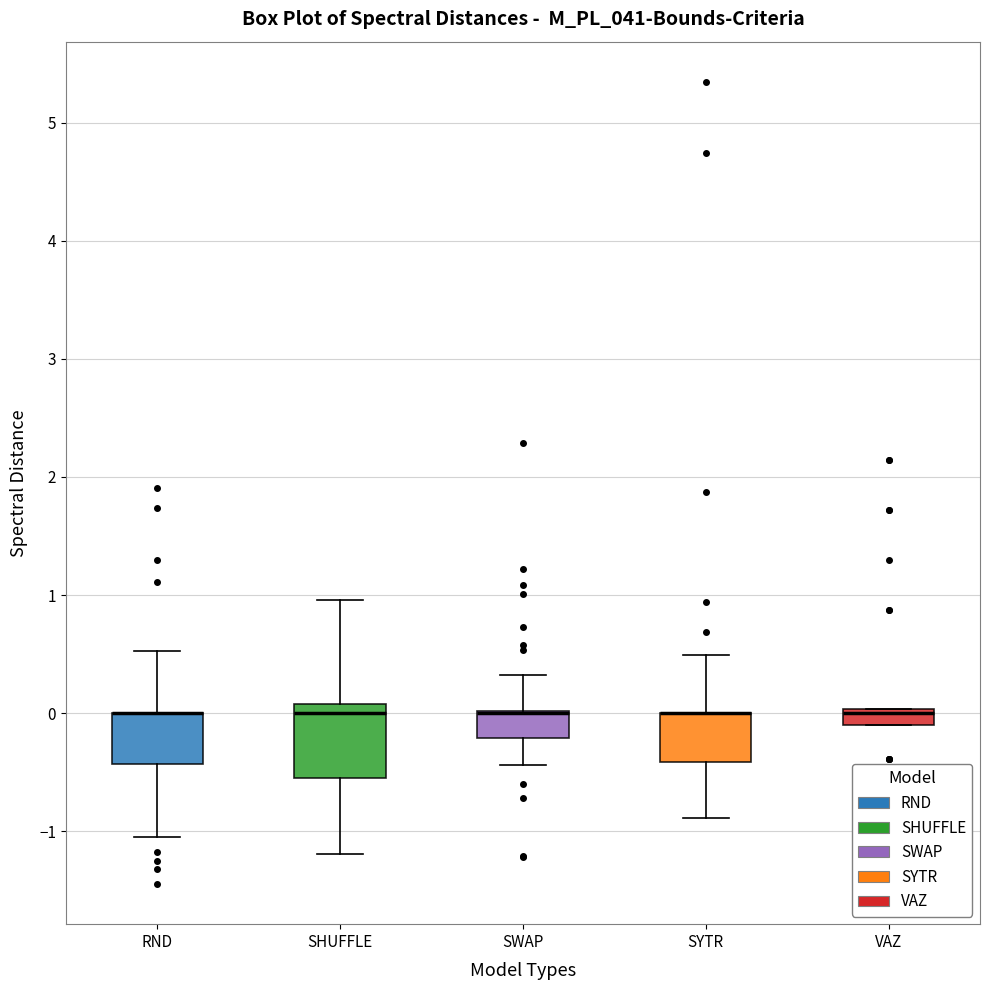

Where is the upper edge of the box for SWAP on the y-axis? The values are not printed on the chart, so give them approximately, as read against the axis.

0.0